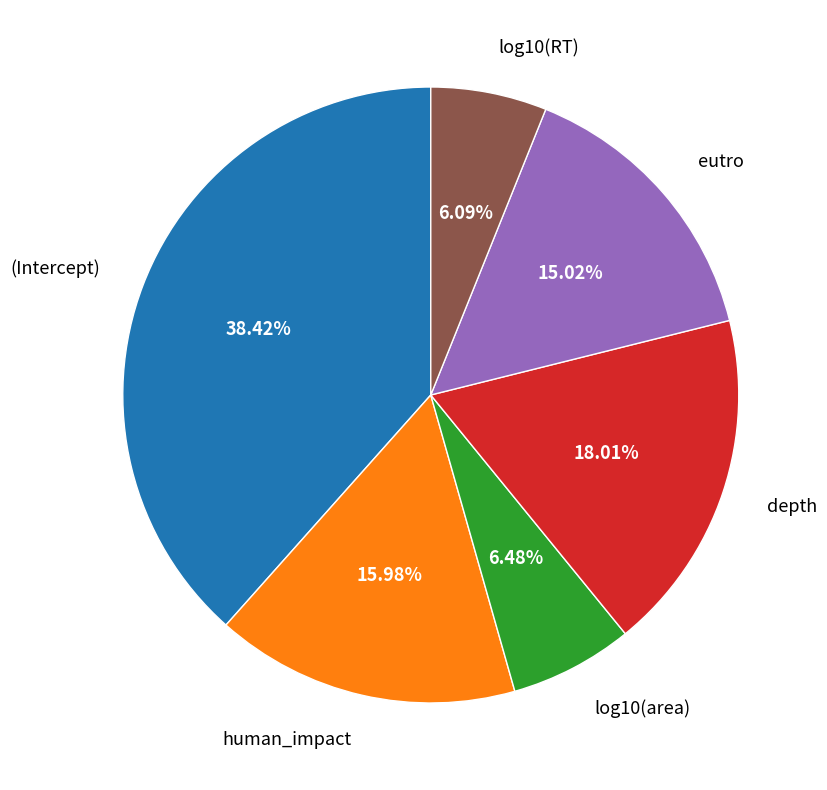

Combined, what portion of the pie is eutro and (Intercept)?

53.4%